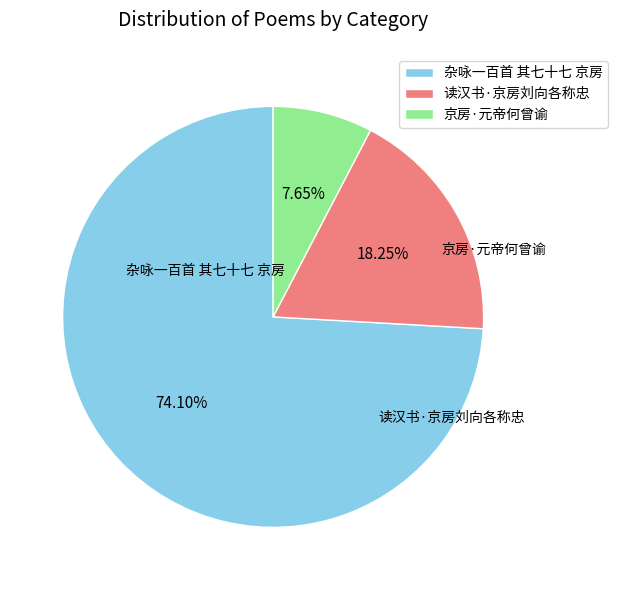

Does 京房·元帝何曾谕 represent more than half of the total?

No